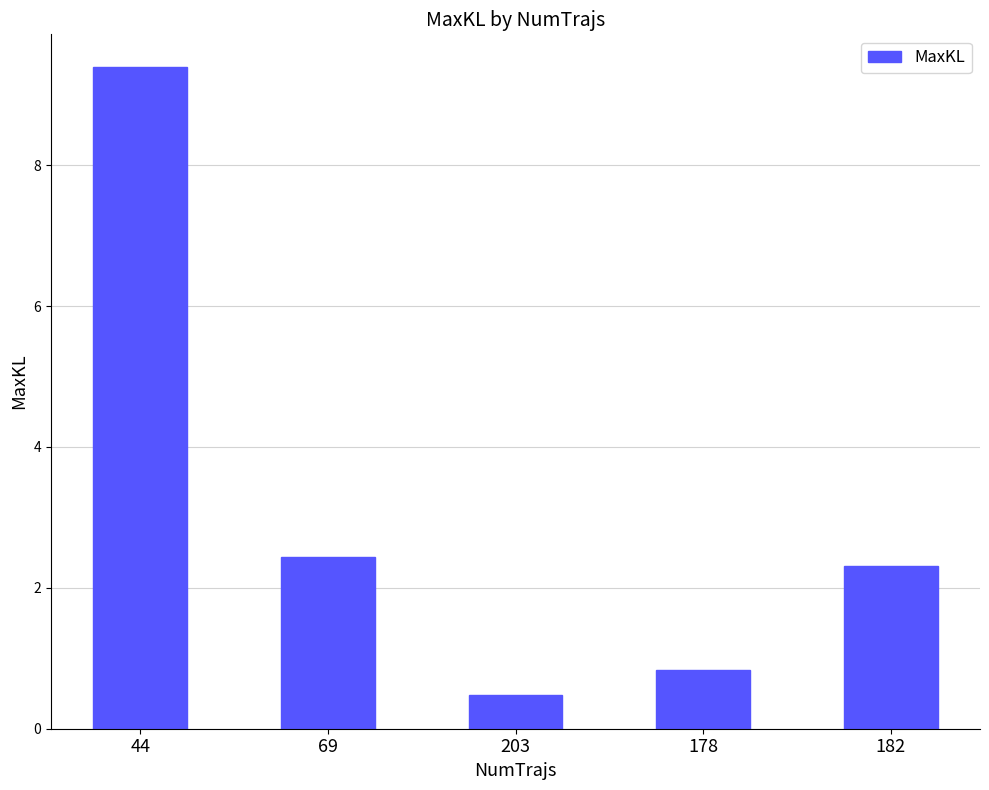

Rank the categories by value from lowest to highest.

203, 178, 182, 69, 44